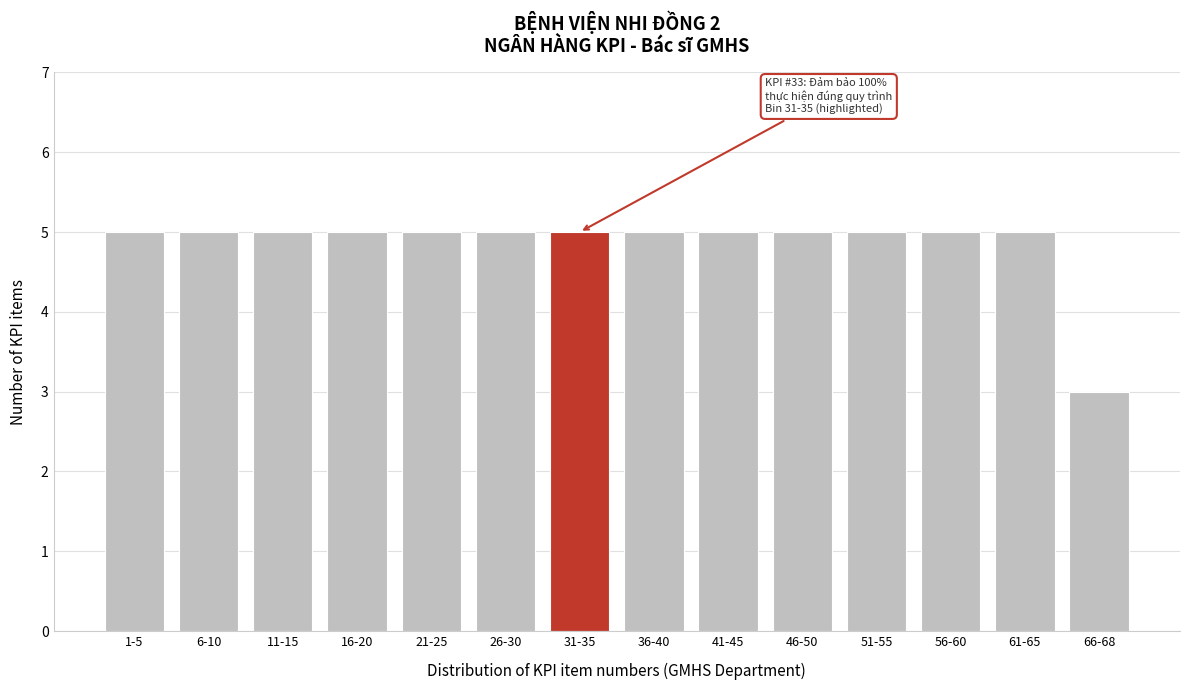

Reading left to right, transcribe all the data shown in this chart.

5	5	5	5	5	5	5	5	5	5	5	5	5	3